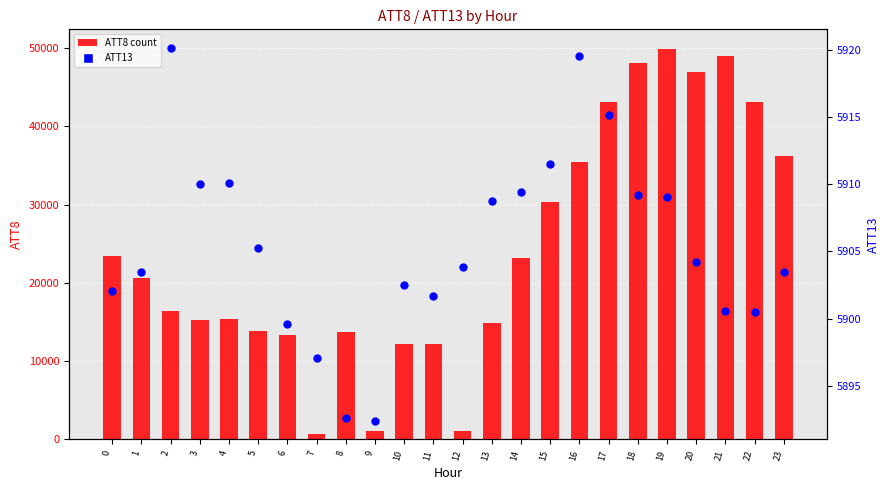

Which series has the largest total across all categories?

ATT8 count